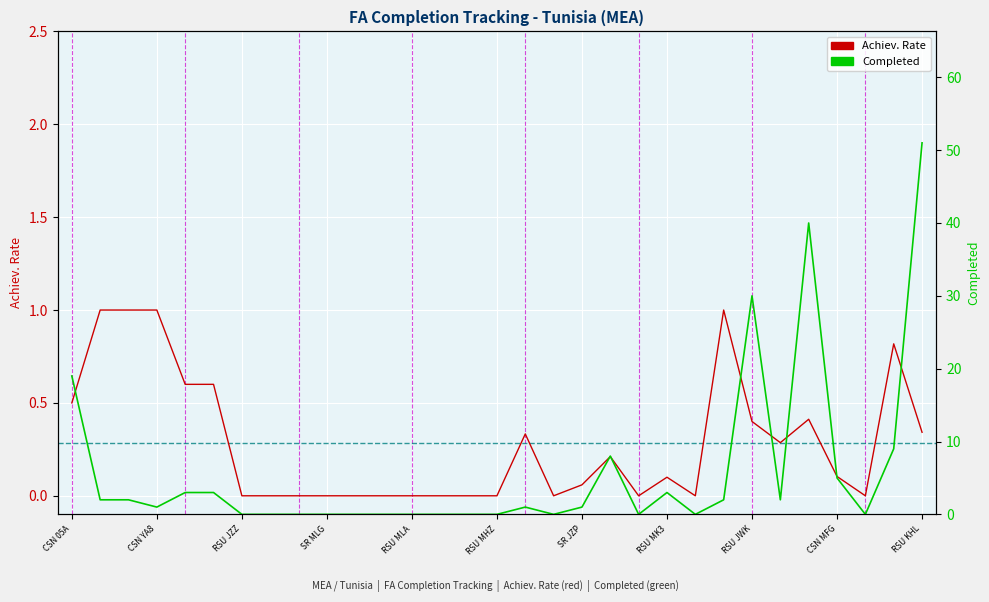

Between RSU MLA and 14, which series saw the biggest shift?

Completed